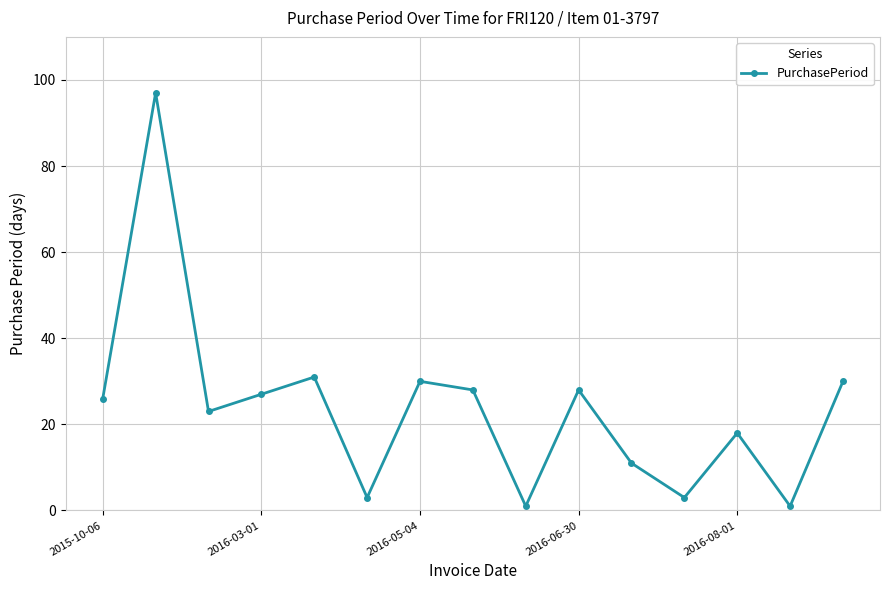

What is the difference between the maximum and minimum values?

96